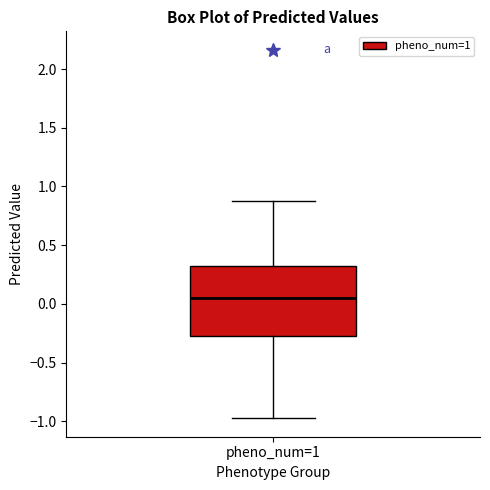

Transcribe this box plot: give where the median line is, the range the box spans, and where the two whiskers end, as read against the y-axis. The values are not printed on the chart, so give them approximately, as read against the axis.

median 0.05, box -0.25 to 0.30, whiskers -0.95 to 0.90